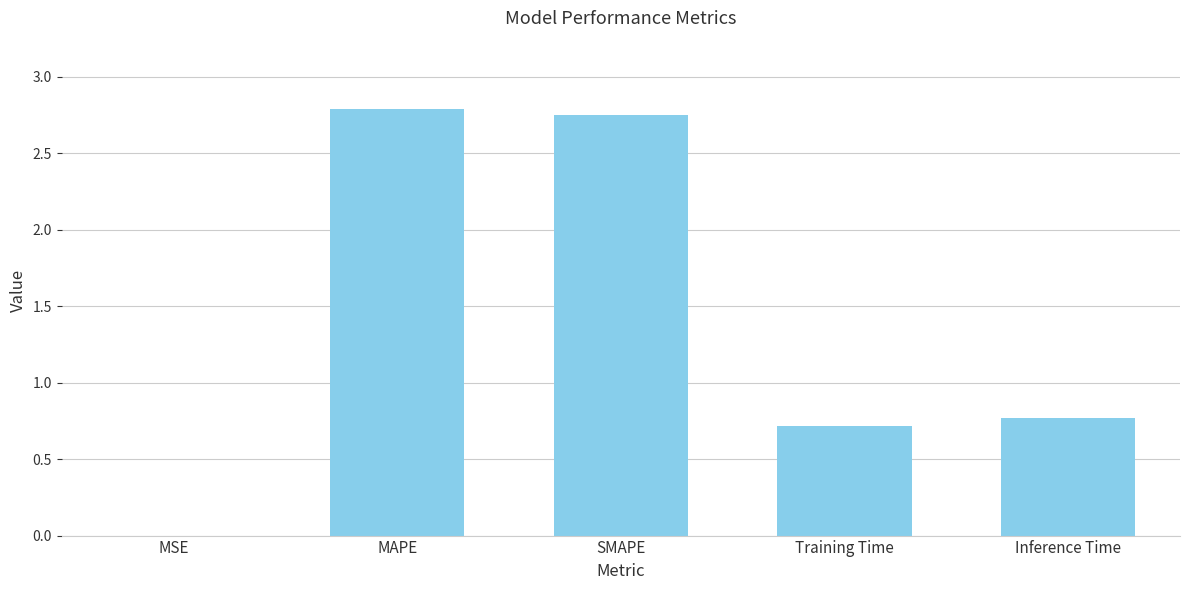

What is the sum of the values at MAPE and SMAPE?

5.5